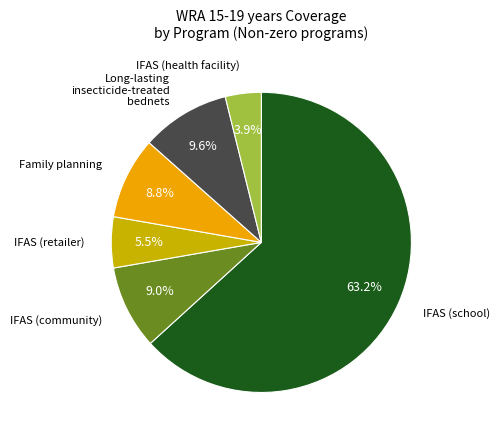

Does any single category account for the majority?

Yes